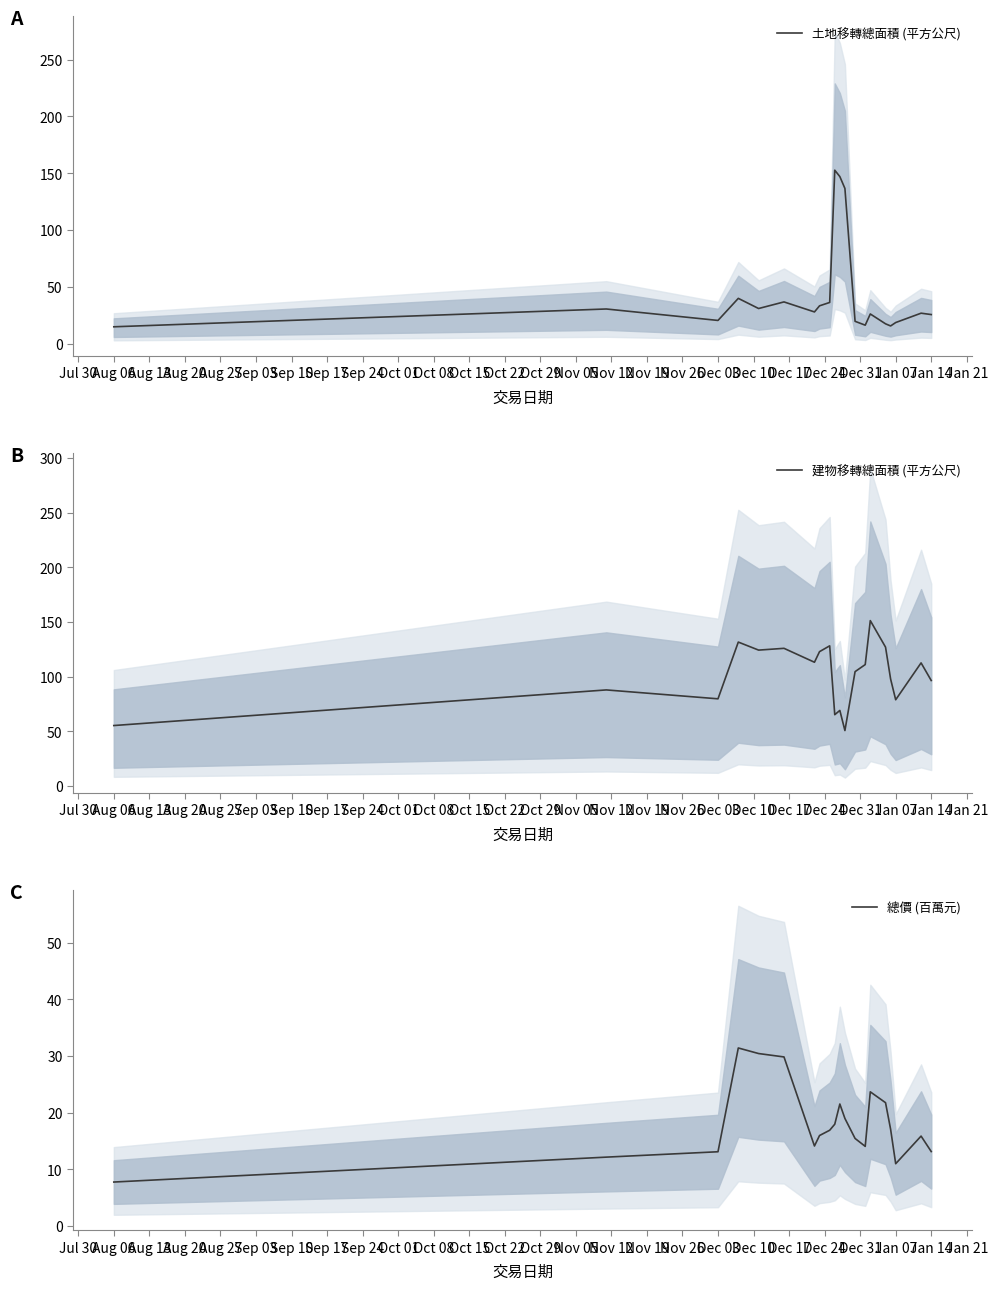

Reading right to left, what are all the values shown in this chart?

土地移轉總面積 (平方公尺): 25.7	26.9	18.7	15.7	17.5	26.2	16.3	19.7	136.6	147.1	152.7	36.3	33.4	28.0	36.8	31.0	39.9	20.5	30.6	14.9
建物移轉總面積 (平方公尺): 96.4	112.5	78.8	97.8	126.9	151.2	111.0	104.5	50.6	69.0	65.1	128.1	122.8	113.1	125.8	124.2	131.6	79.7	87.8	55.2
總價 (百萬元): 13.1	15.8	11.0	17.0	21.7	23.6	14.0	15.4	18.9	21.5	17.9	16.9	15.9	14.1	29.8	30.4	31.4	13.1	12.1	7.7